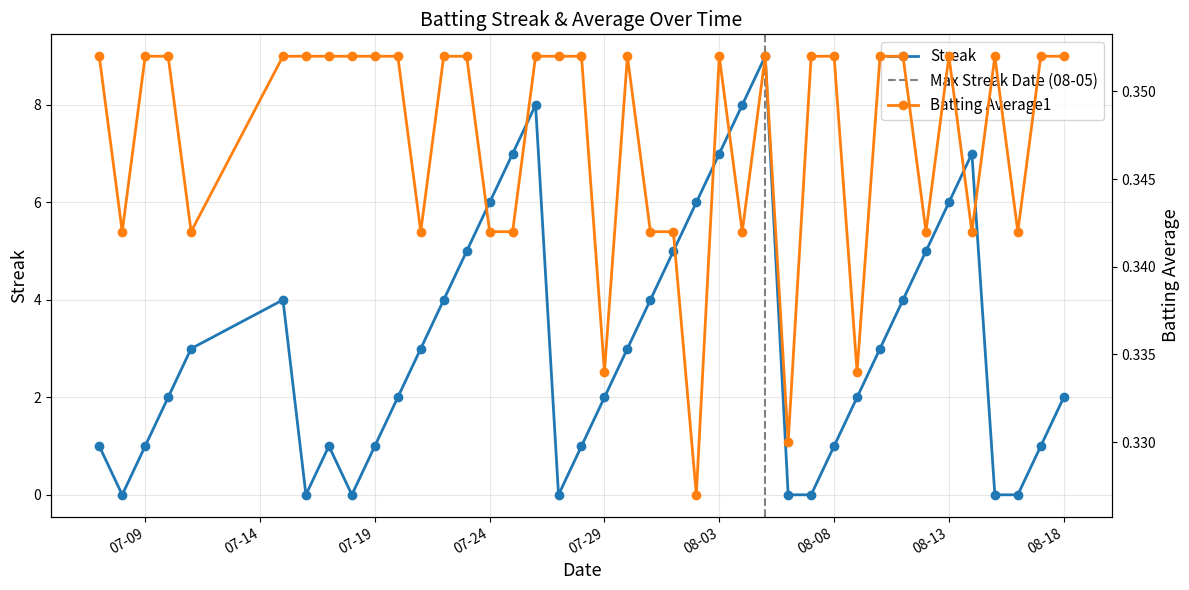

At which category does Streak reach its first local peak?

2010-07-15